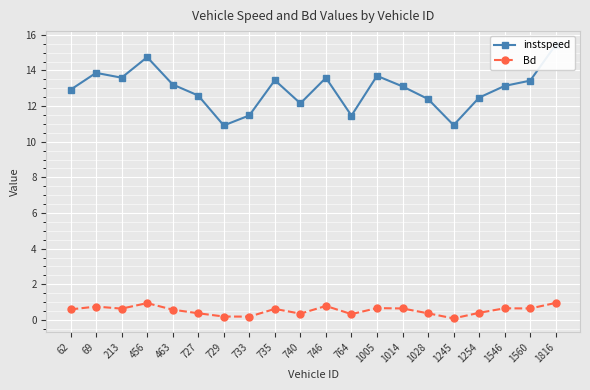

At which category is the sum across all series the highest?

1816